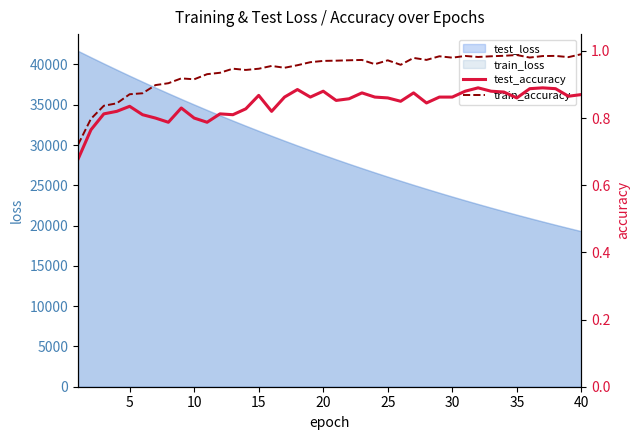

What is the average value of the train_accuracy series?

0.9